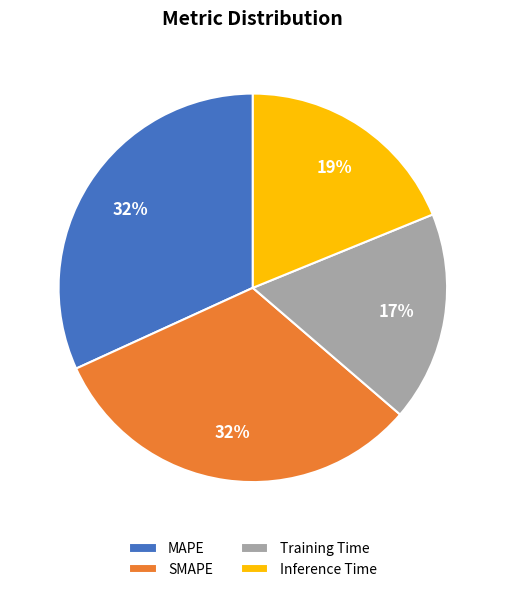

What percentage is the MAPE slice, to the nearest percent?

32%